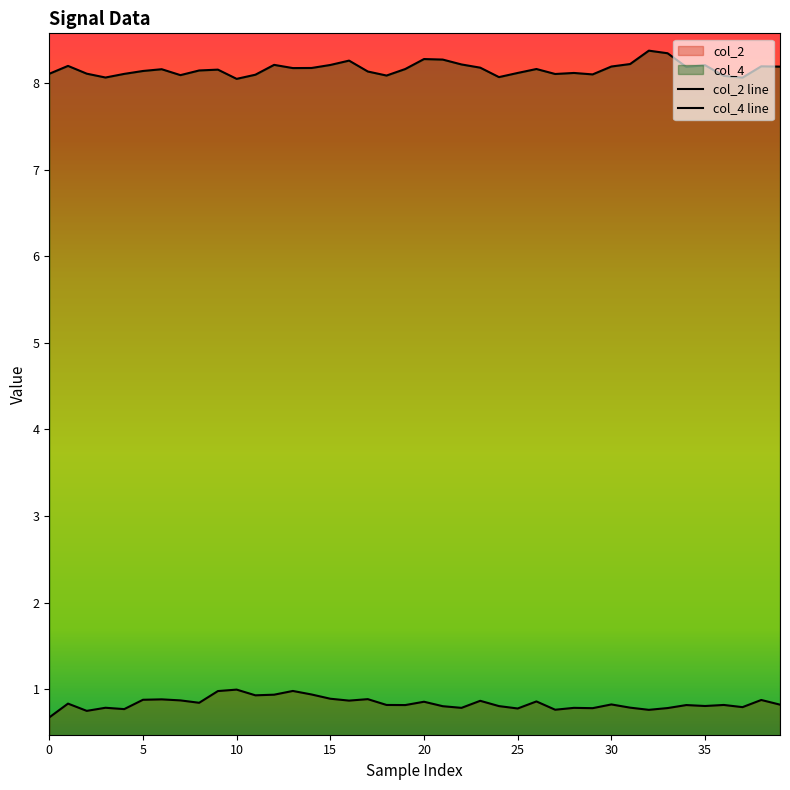

How many col_4 line values are between 8 and 9?

40